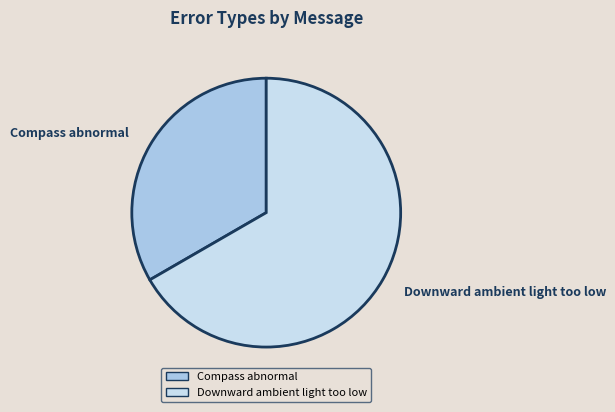

What is the ratio of the value at Downward ambient light too low to the value at Compass abnormal?

2.0